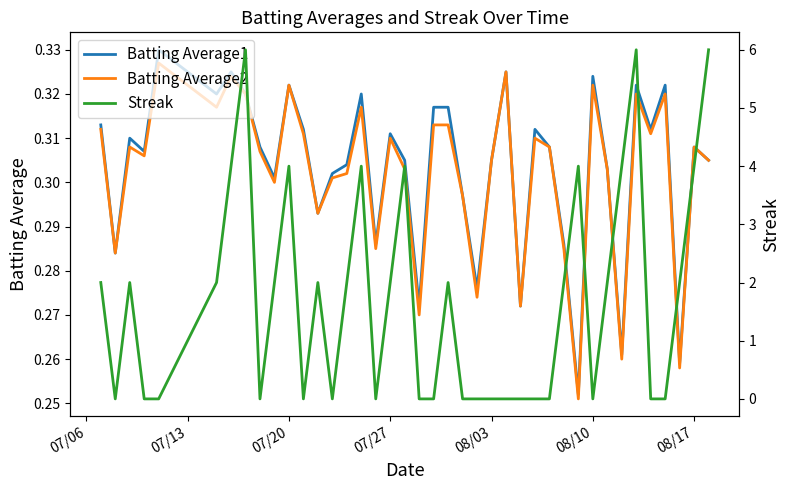

What is the average value of the Streak series?

1.7